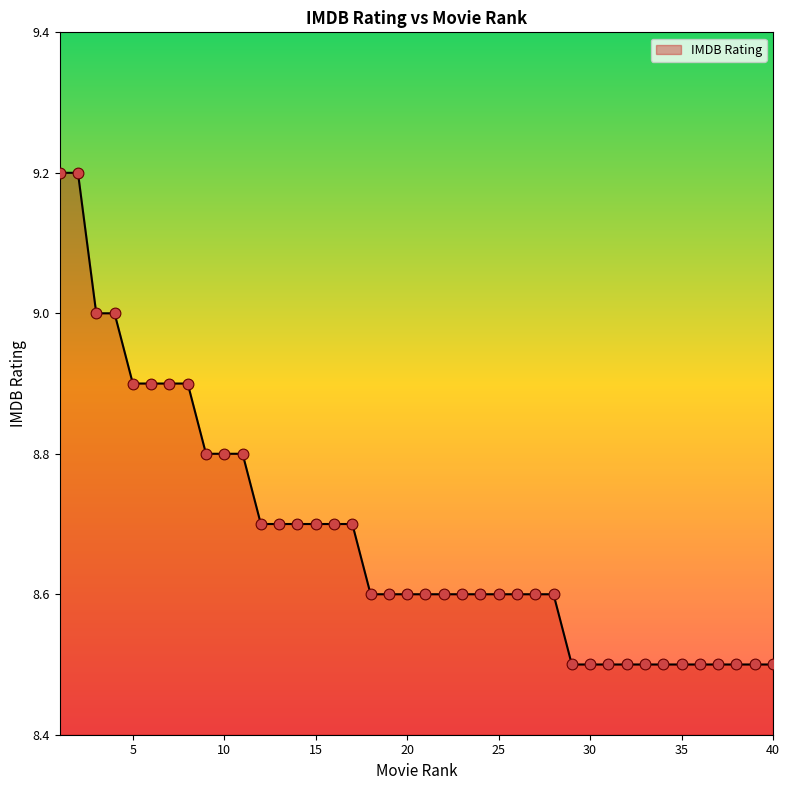

What is the difference between the maximum and minimum values?

0.7